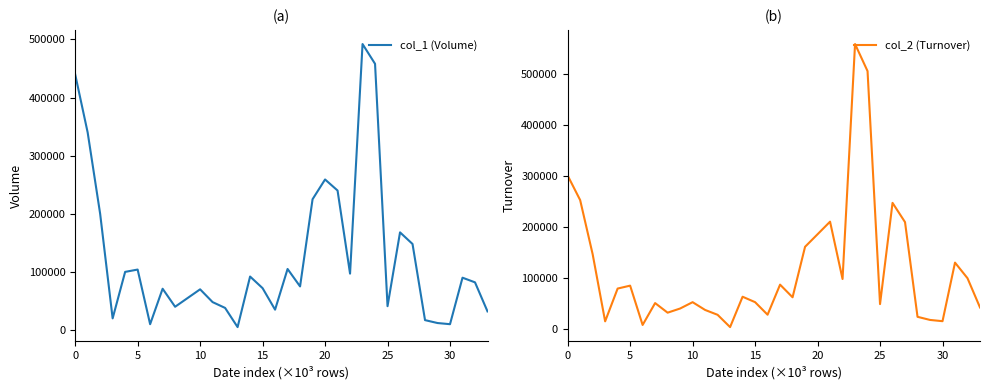

Where is the first local maximum for col_2 (Turnover)?

5